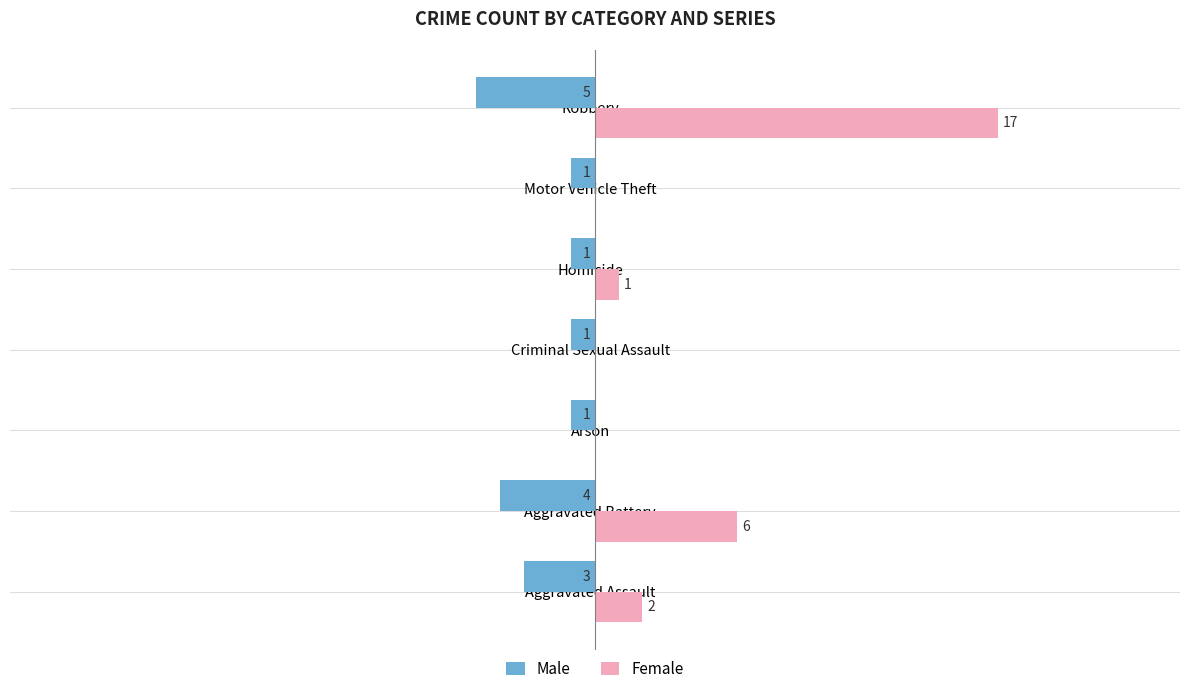

Is the value of Male at Criminal Sexual Assault greater than the value of Female at Aggravated Battery?

No